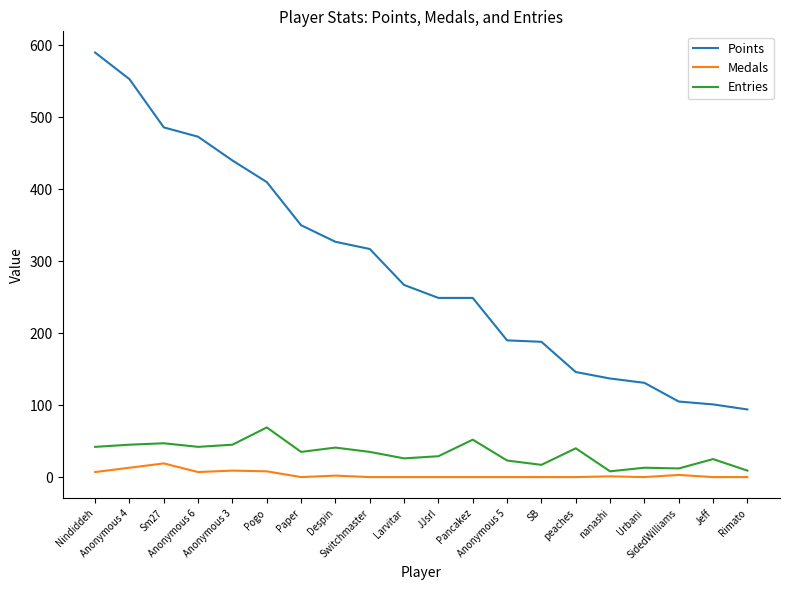

How many values in the Points series are below 267?

10